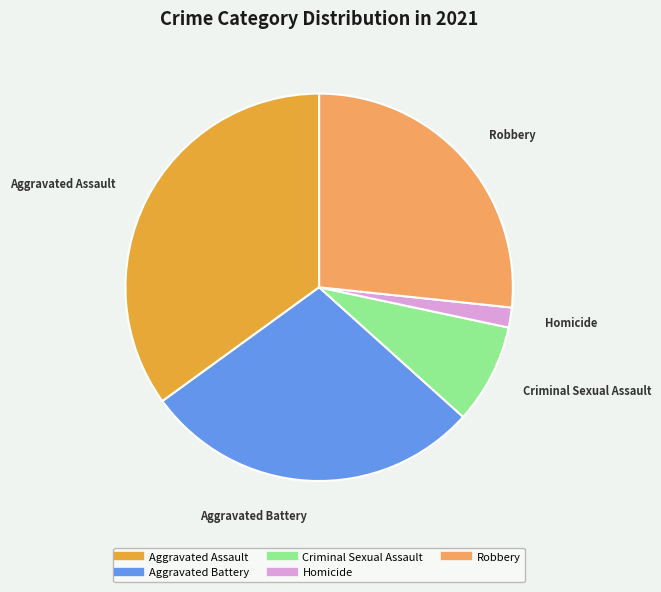

How many slices are in this pie chart?

5